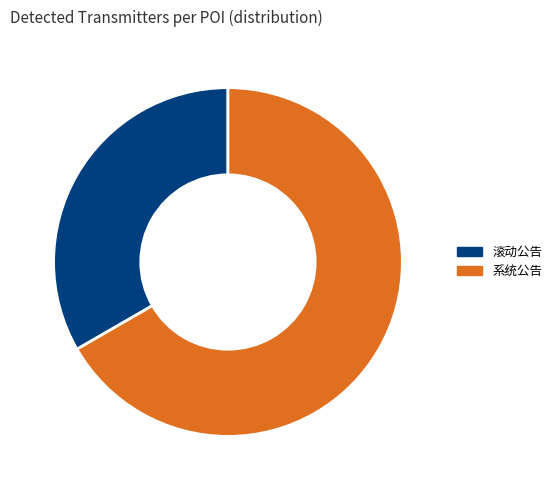

What is the majority slice?

系统公告